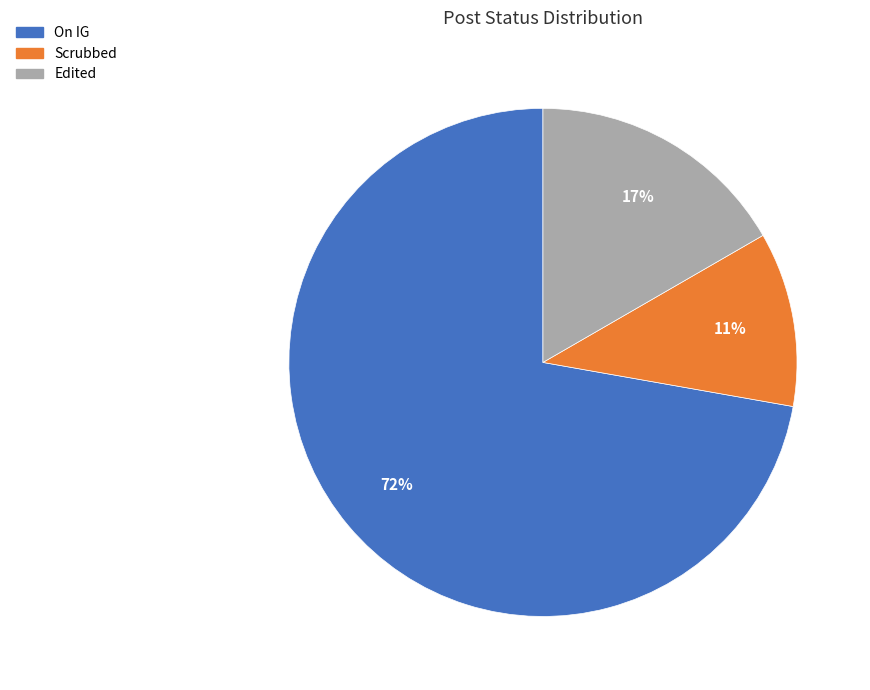

To the nearest percent, what percentage of the pie is On IG?

72%